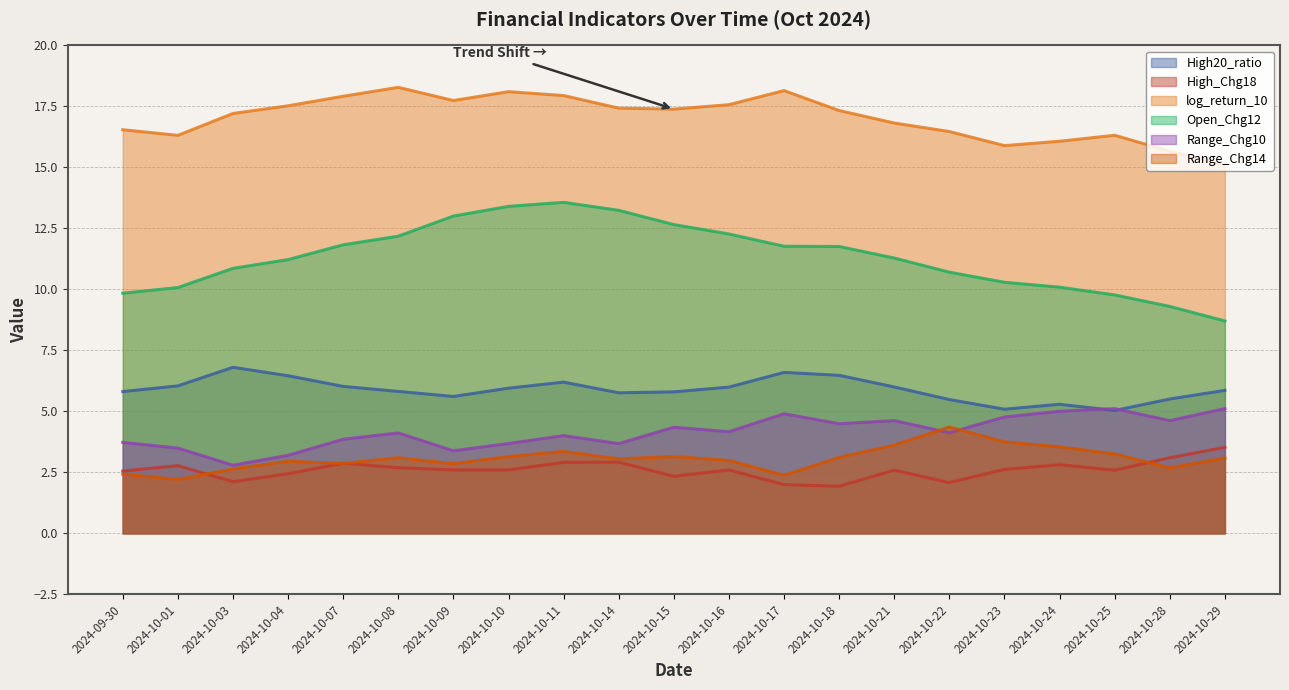

Which category has the highest value in the Open_Chg12 series?

2024-10-11